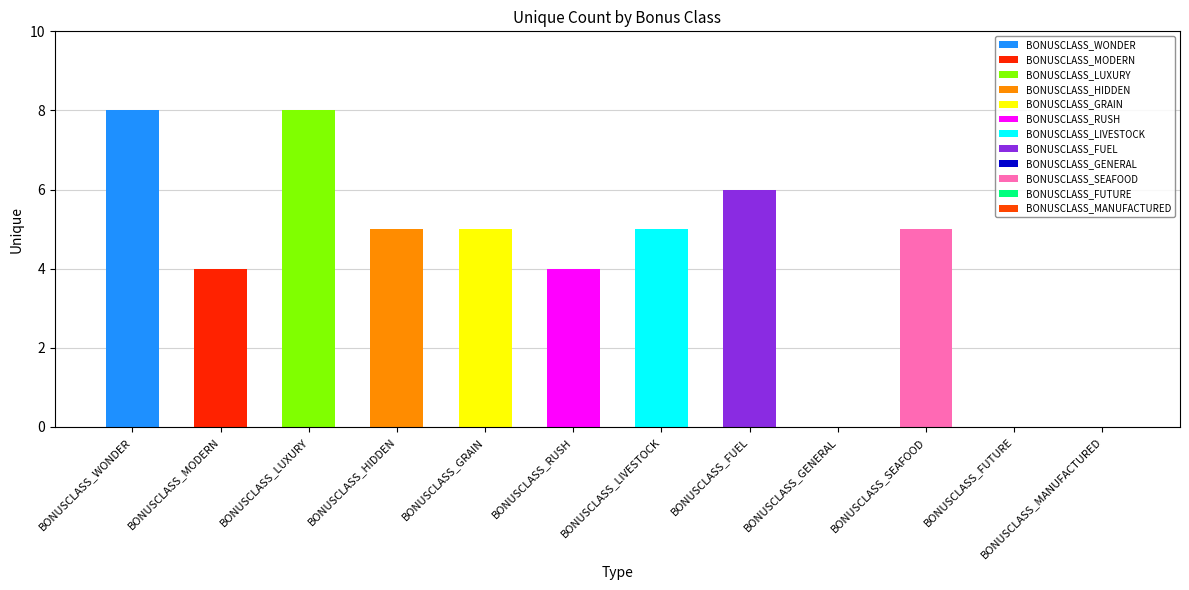

Reading left to right, what are all the values shown in this chart?

8	4	8	5	5	4	5	6	0	5	0	0